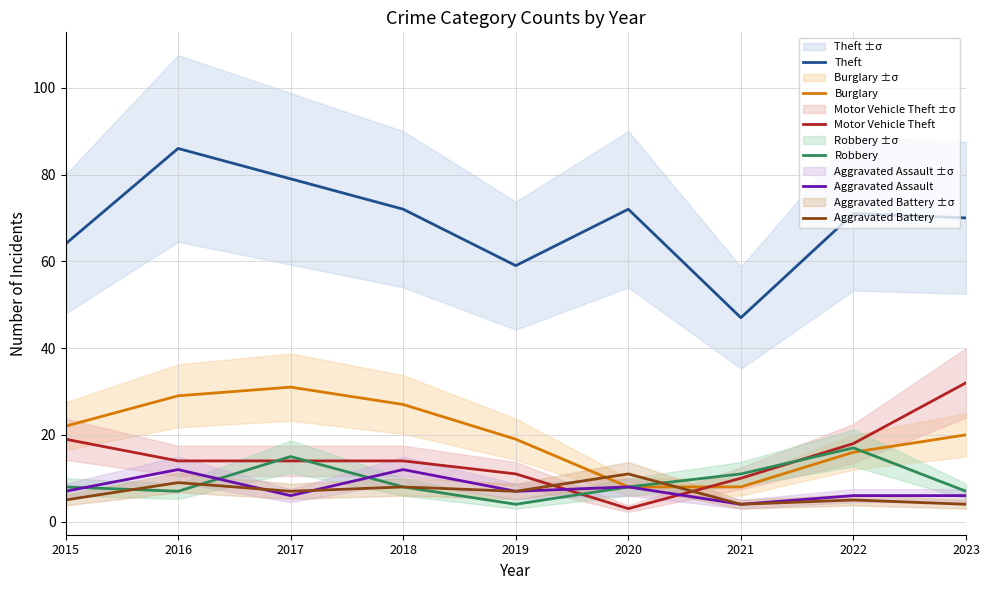

Reading left to right, list all the values displayed in this chart.

Theft: 64	86	79	72	59	72	47	71	70
Burglary: 22	29	31	27	19	8	8	16	20
Motor Vehicle Theft: 19	14	14	14	11	3	10	18	32
Robbery: 8	7	15	8	4	8	11	17	7
Aggravated Assault: 7	12	6	12	7	8	4	6	6
Aggravated Battery: 5	9	7	8	7	11	4	5	4